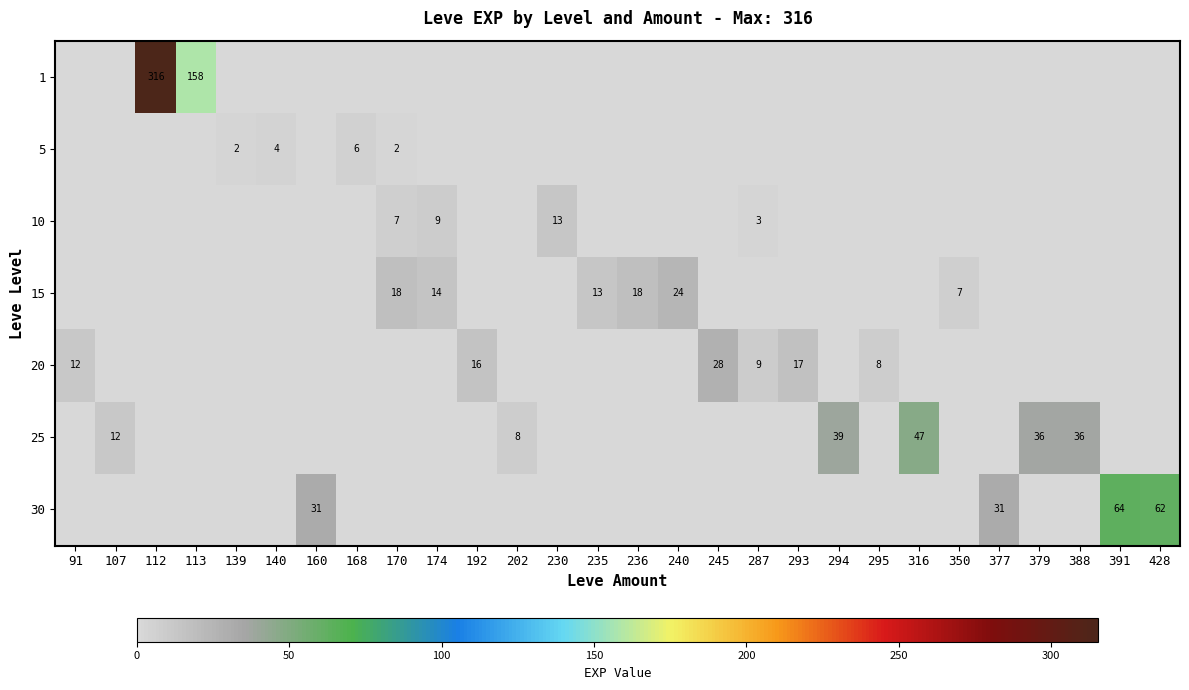

At which category is the sum across all series the highest?

112